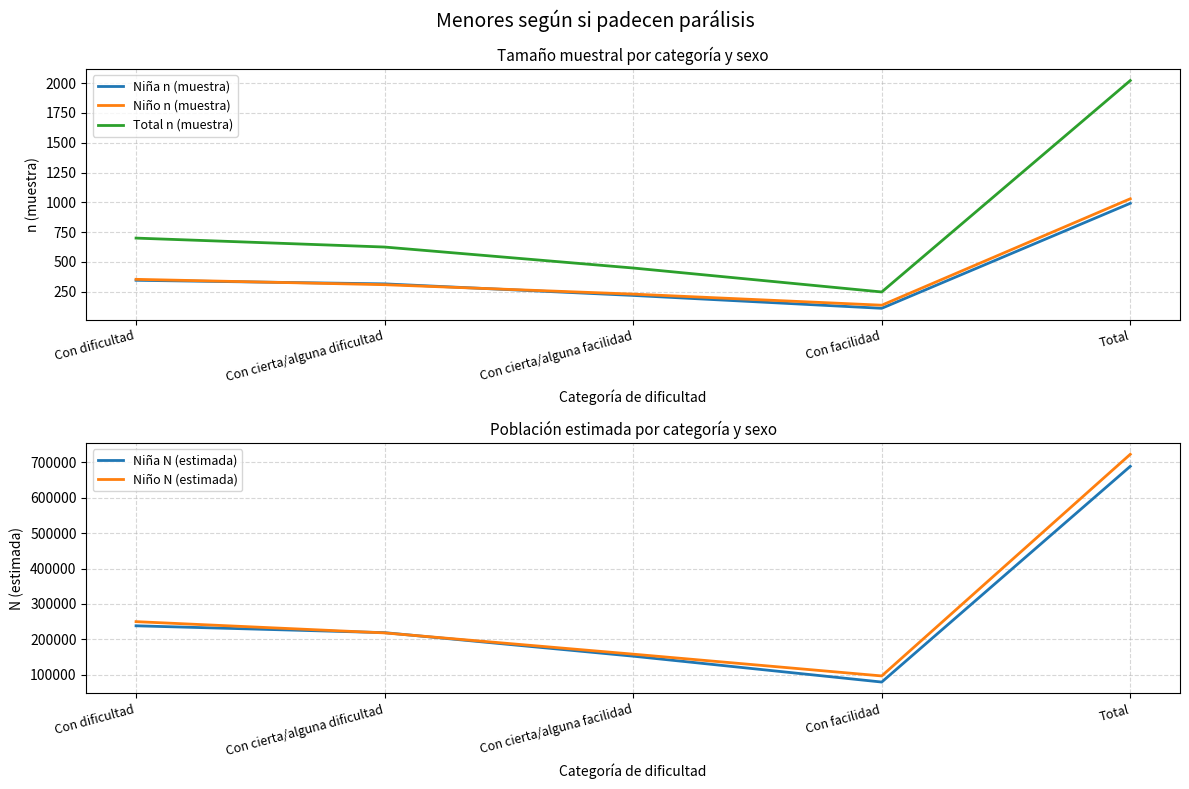

Where is the first local minimum for Niña n (muestra)?

Con facilidad